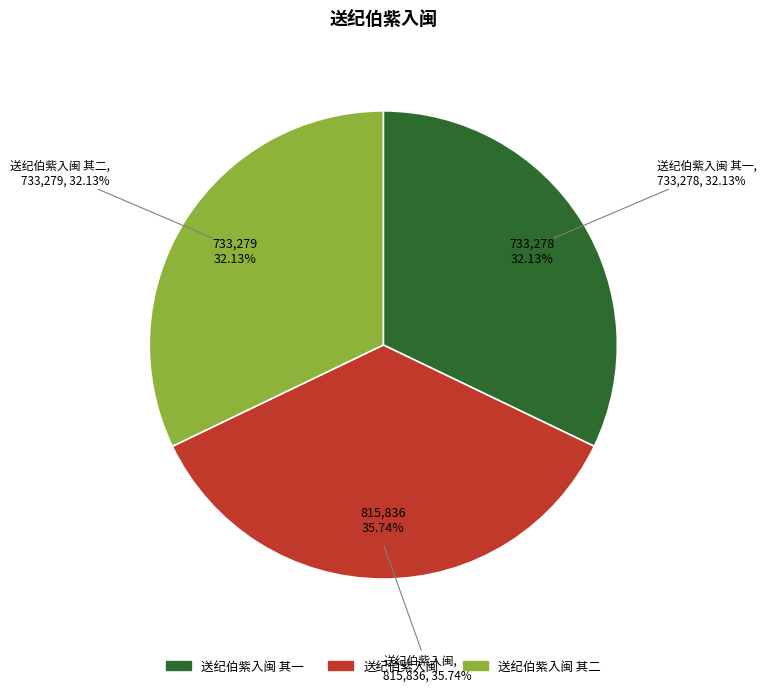

True or false: 送纪伯紫入闽 其二 accounts for 32% of the total.

True